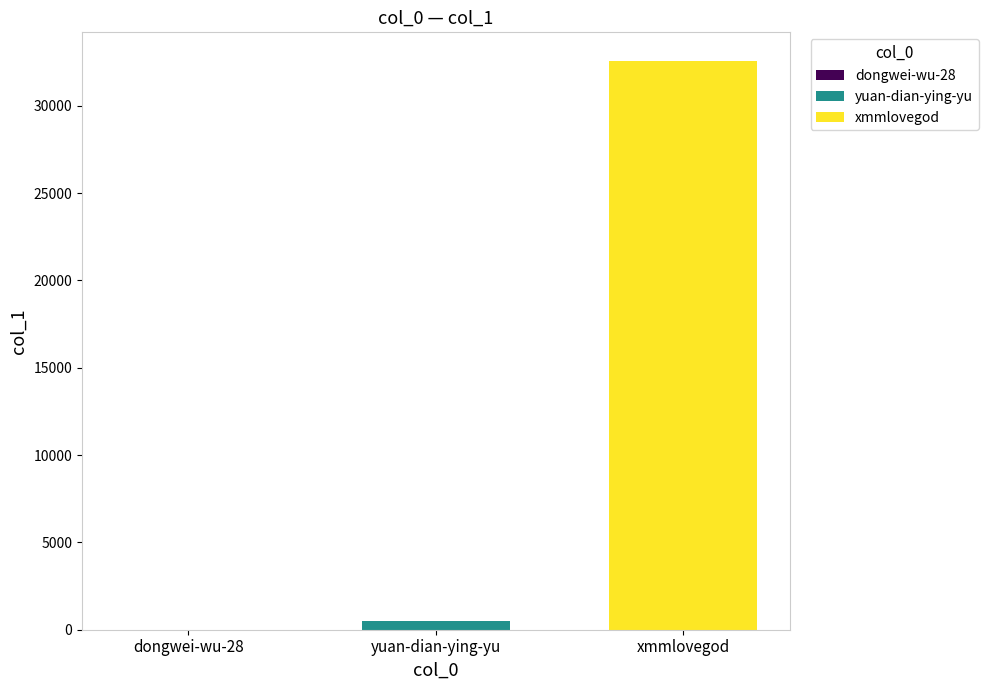

What is the greatest value displayed?

32583